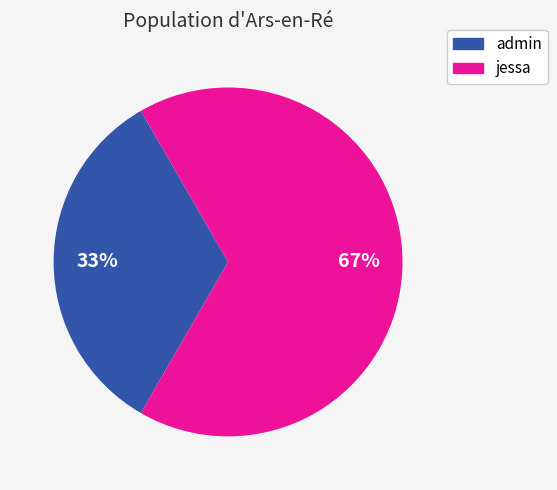

What percentage is the admin slice, to the nearest percent?

33%